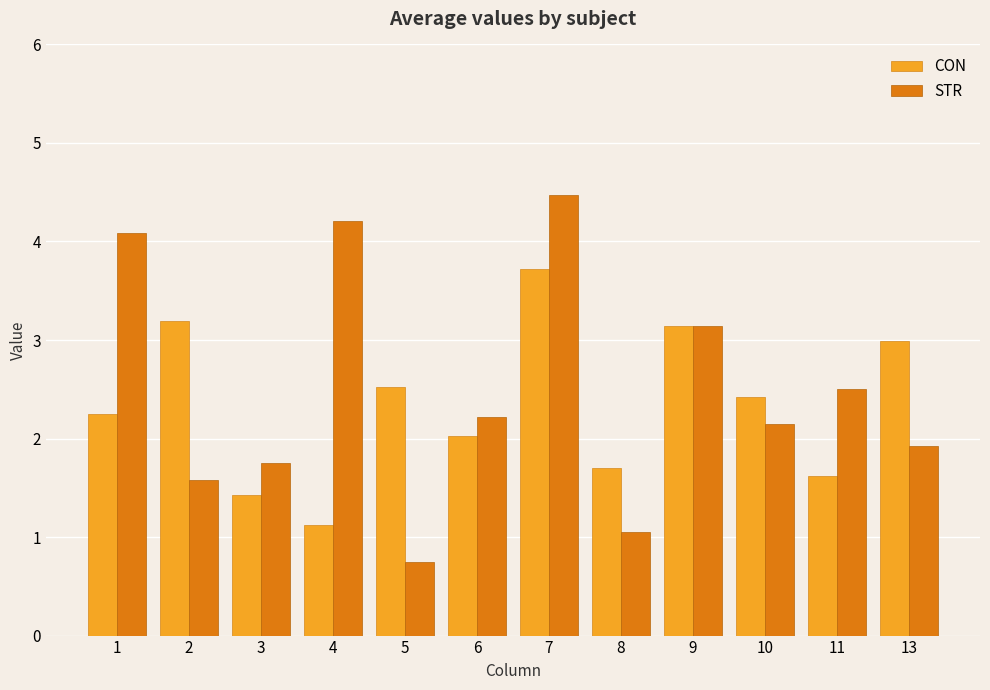

What is the total value across all series at 5?

3.3